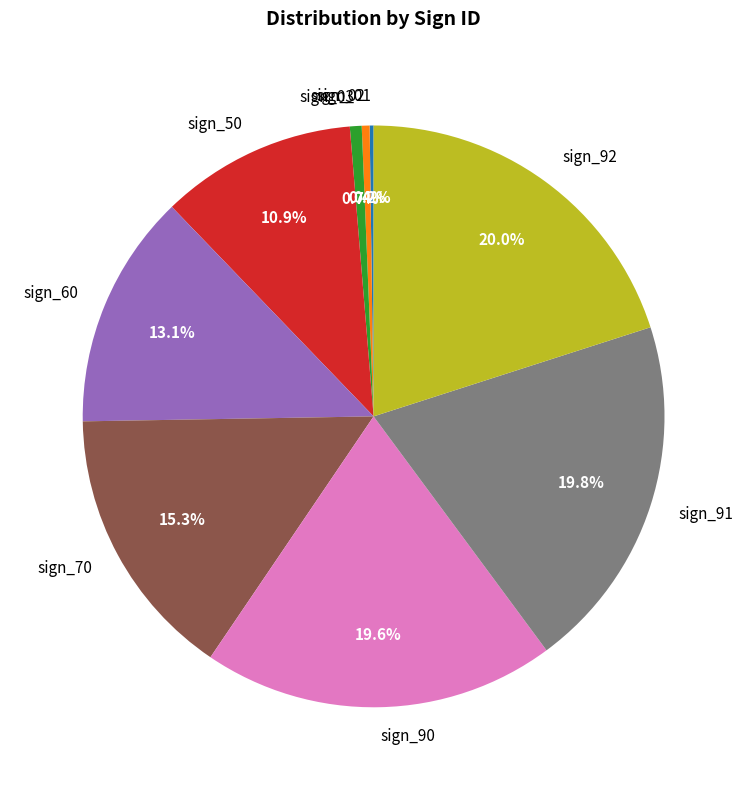

Which has a higher value, sign_90 or sign_60?

sign_90